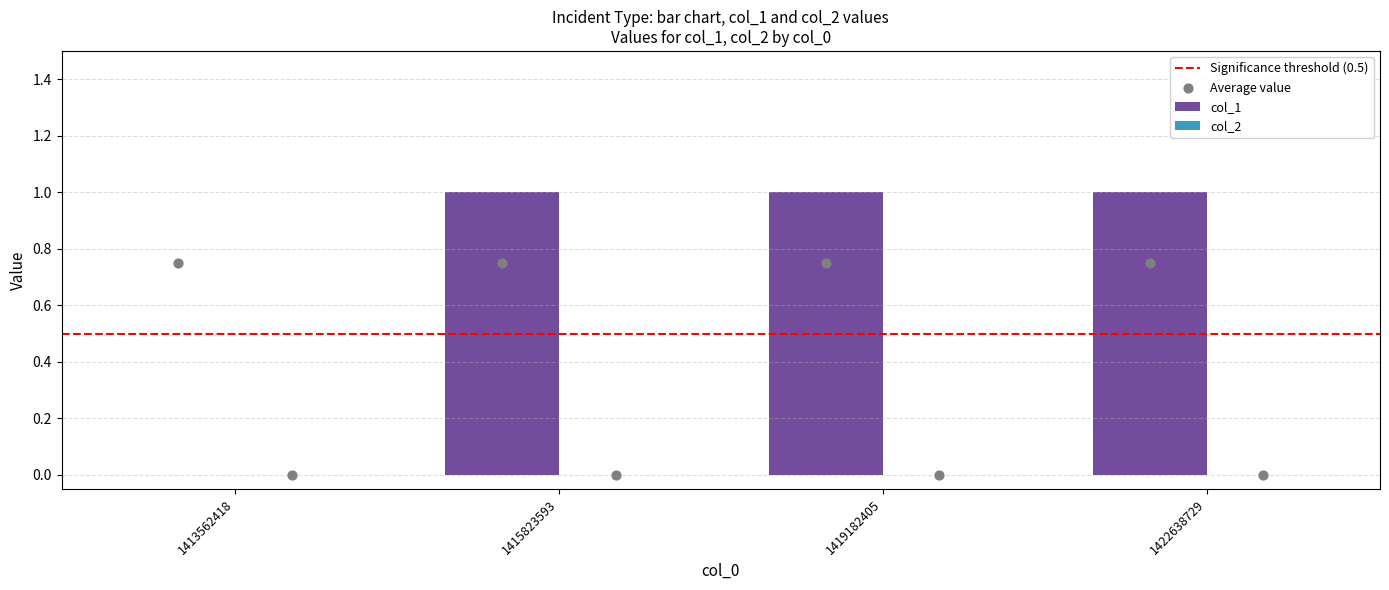

Between 1415823593 and 1419182405, which is larger?

1415823593